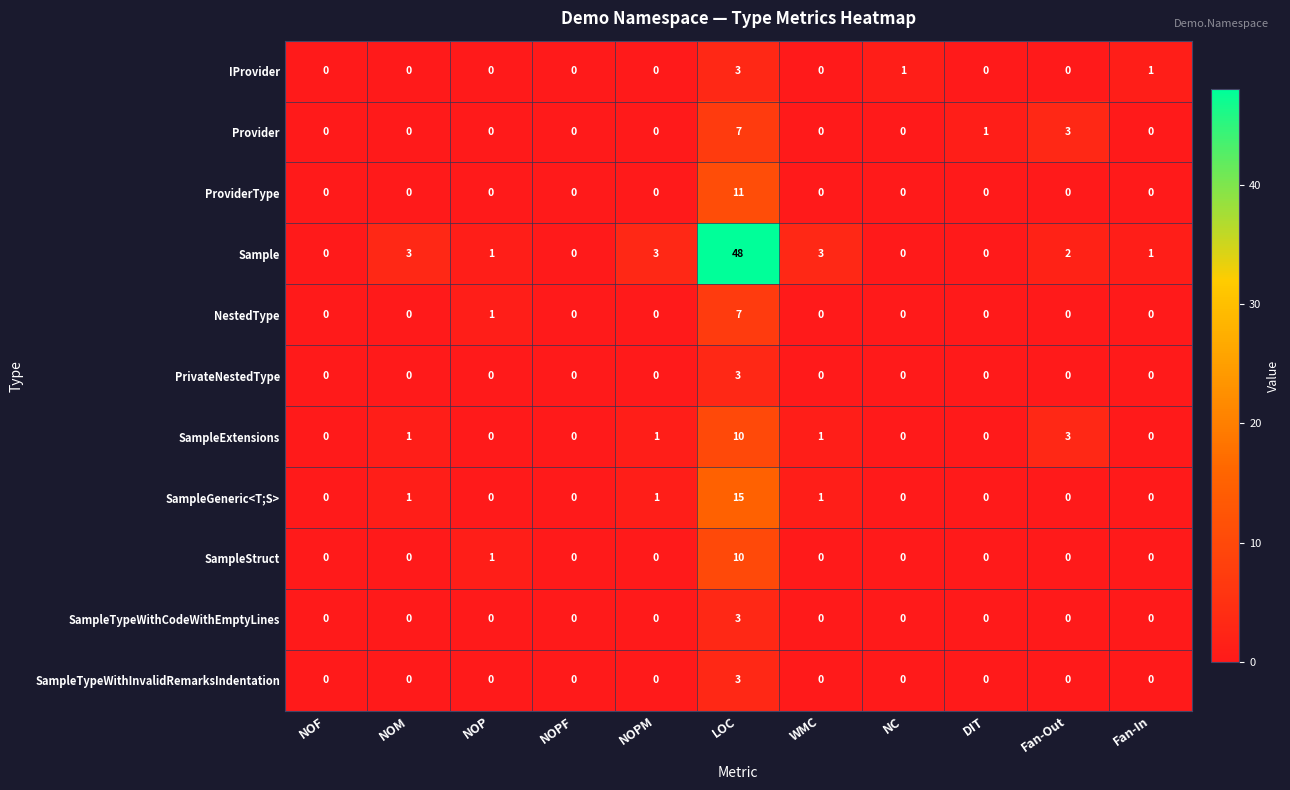

What is the greatest value displayed?

48